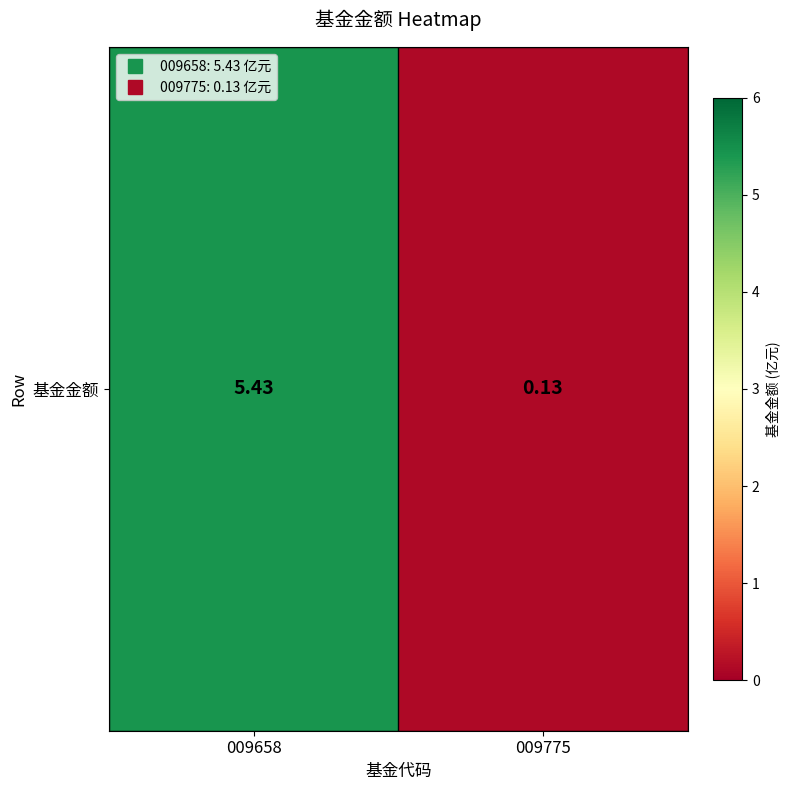

List the labels in order of value, smallest first.

009775, 009658